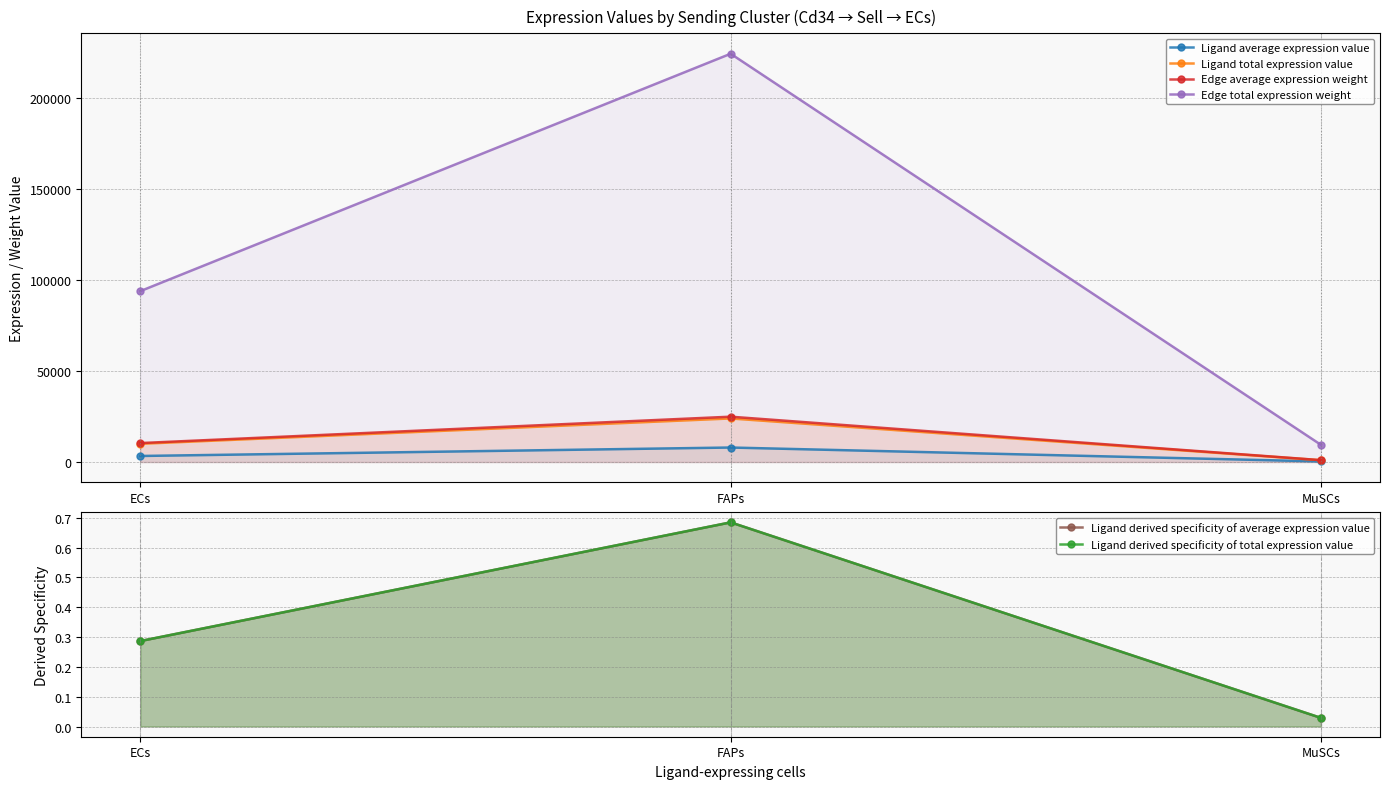

Between FAPs and MuSCs, which is larger?

FAPs